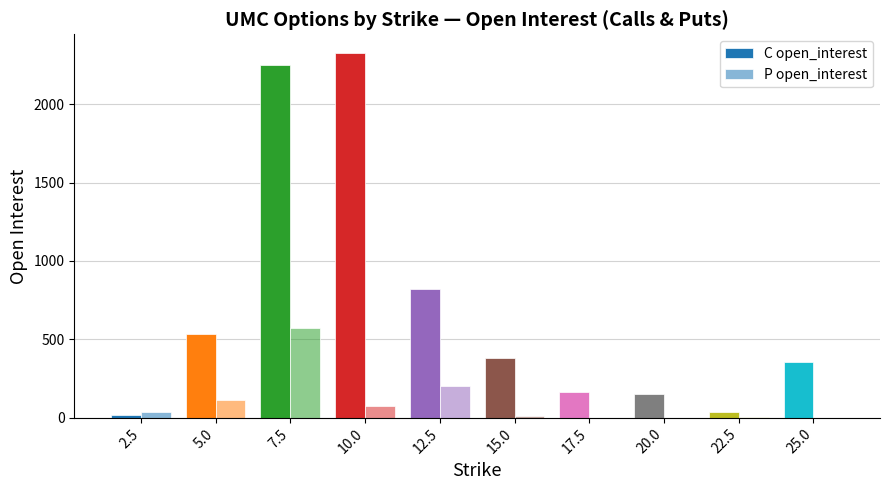

Does the chart contain stacked bars?

No